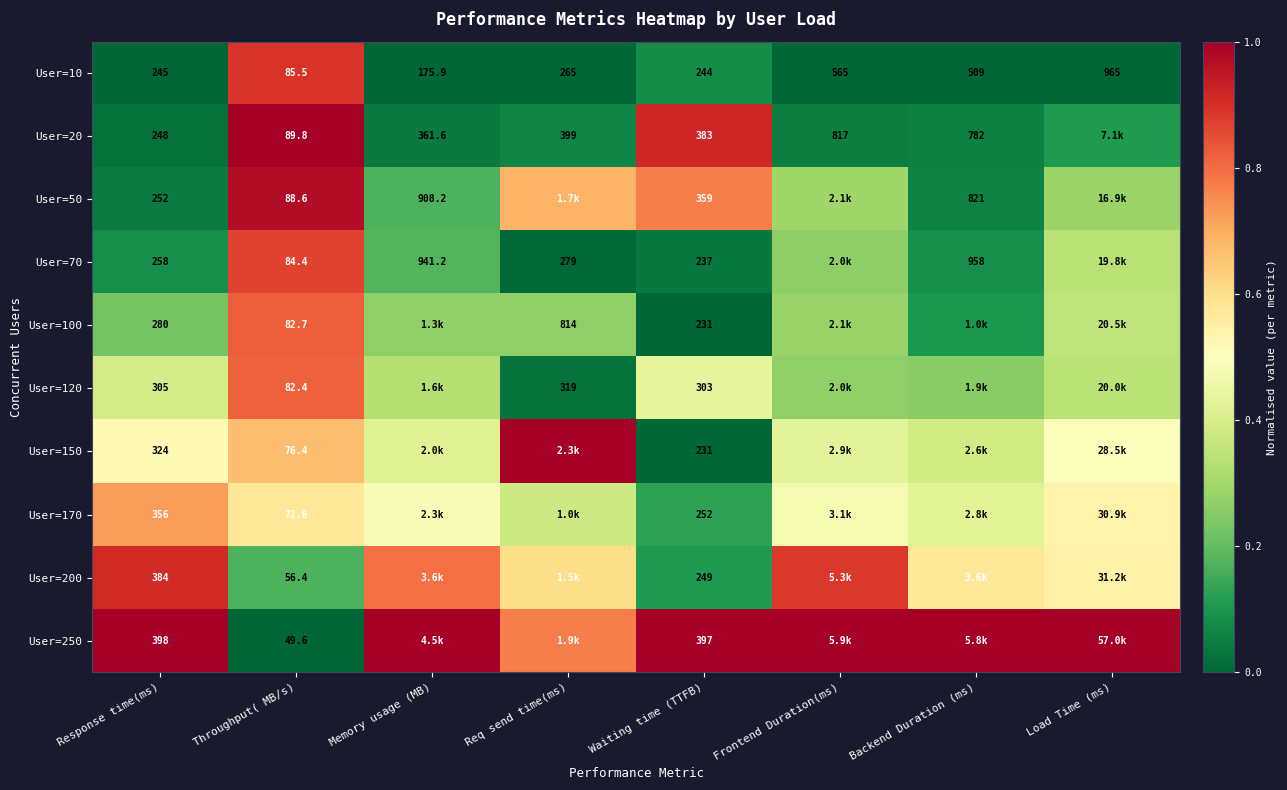

Rank the categories by User=10 value from lowest to highest.

Throughput( MB/s), Memory usage (MB), Waiting time (TTFB), Response time(ms), Req send time(ms), Backend Duration (ms), Frontend Duration(ms), Load Time (ms)